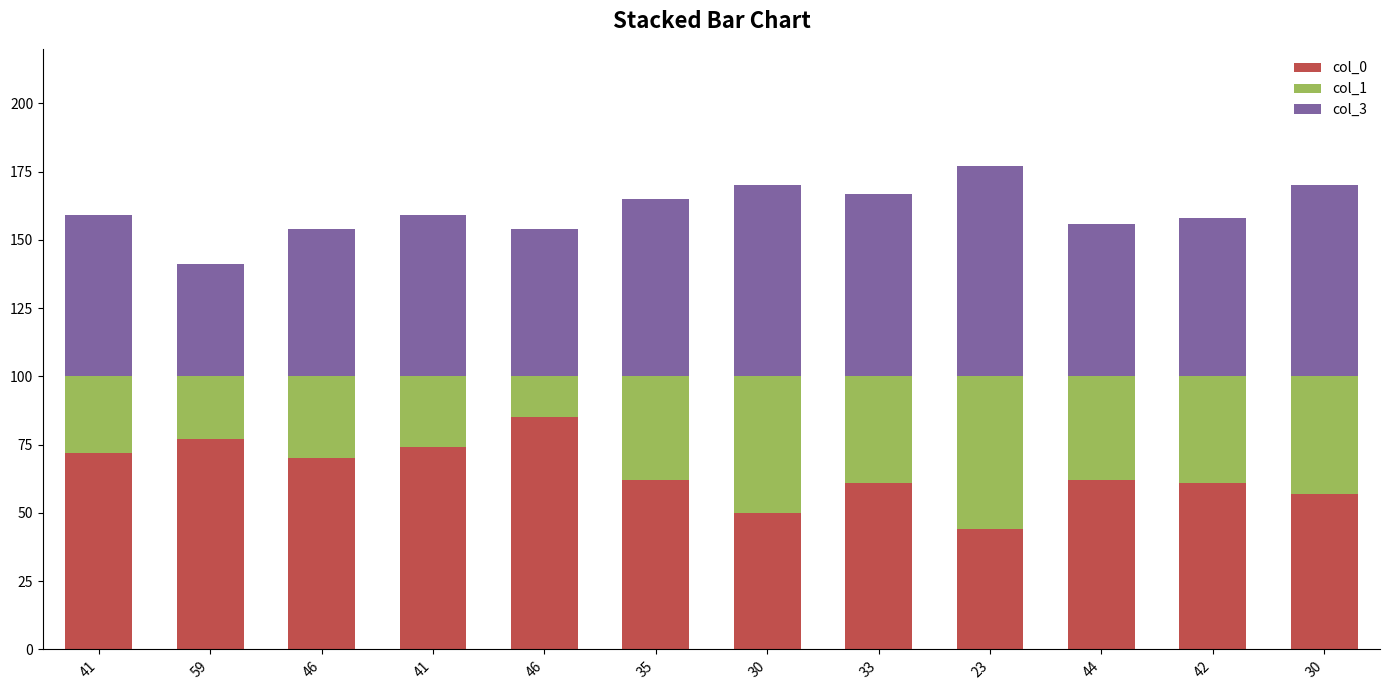

Read the col_1 value at 30, to the nearest 5.

50